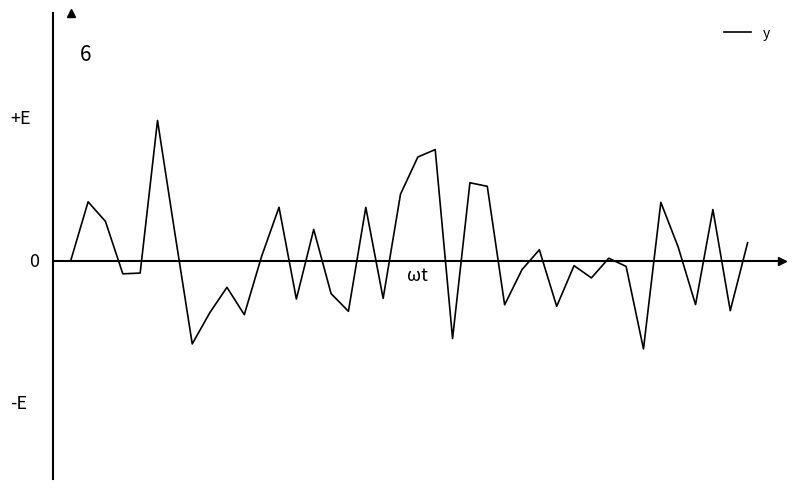

Does the chart display data point markers on the line(s)?

No